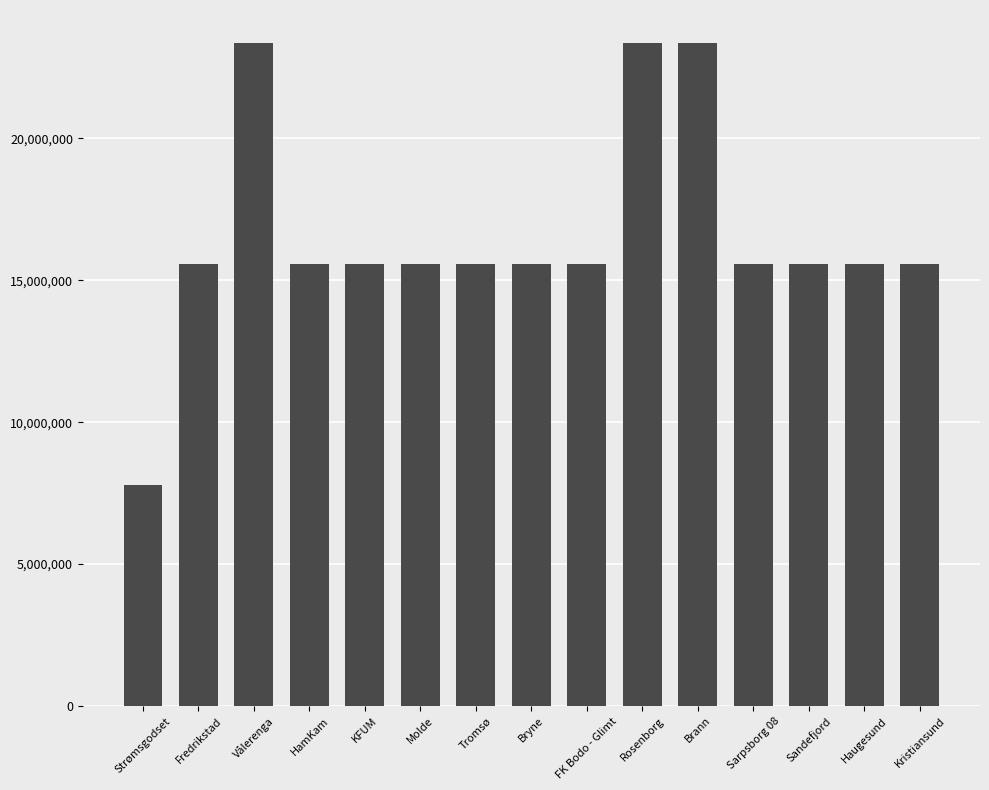

What position from the right is FK Bodo - Glimt?

7